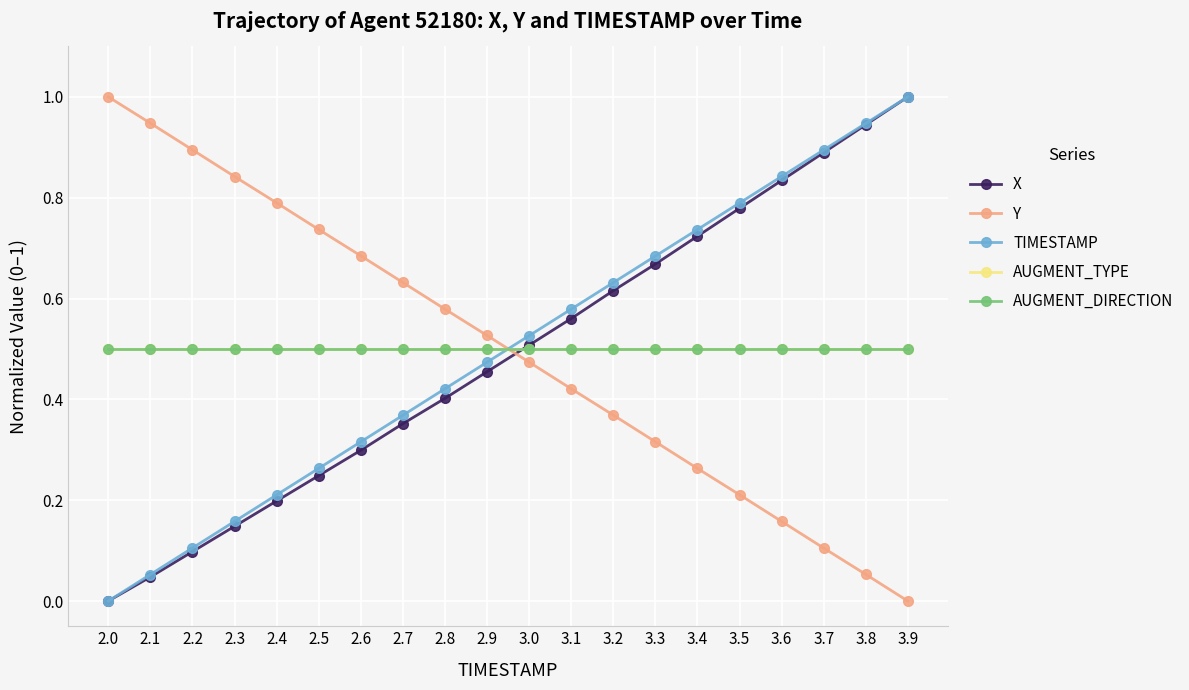

Between which two adjacent categories do X and AUGMENT_DIRECTION first intersect?

2.9 and 3.0